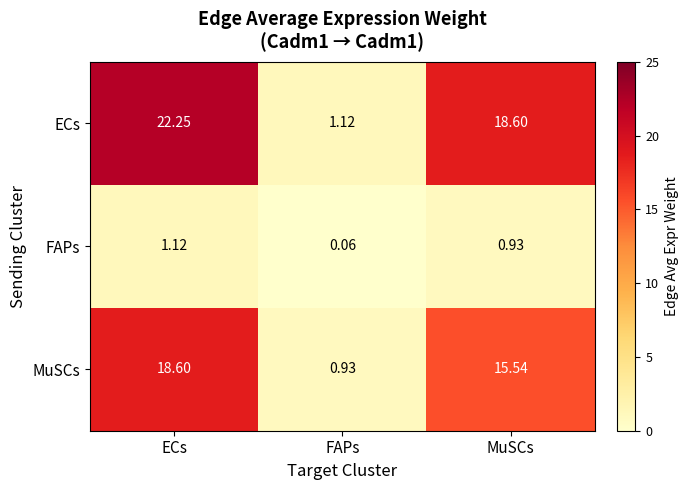

How many data points in MuSCs are less than 15?

1